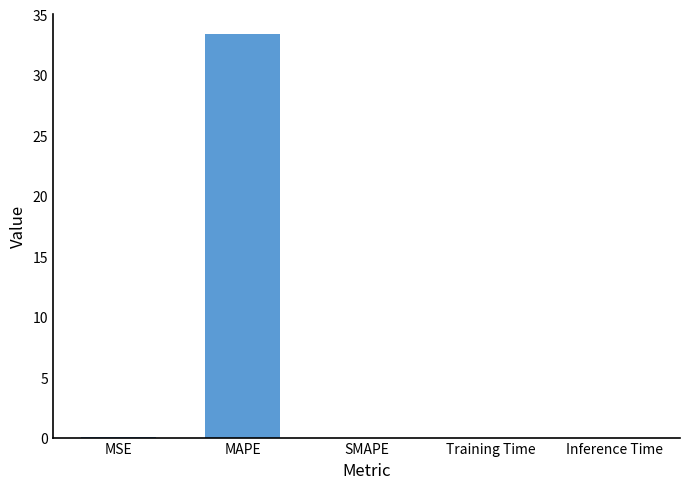

At which category does the chart reach its peak across all series?

MAPE